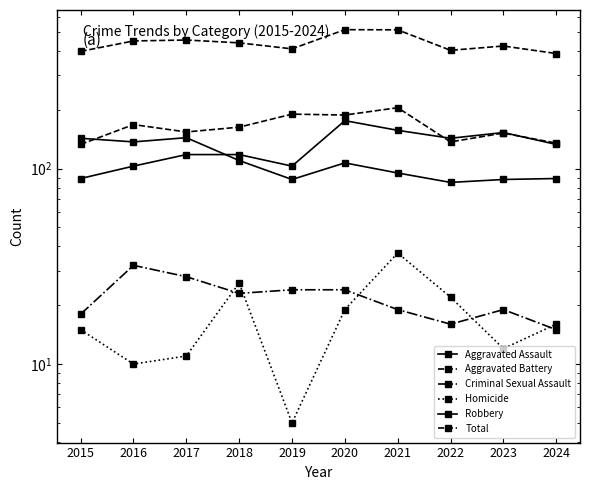

What are all the series names shown in the legend?

Aggravated Assault, Aggravated Battery, Criminal Sexual Assault, Homicide, Robbery, Total